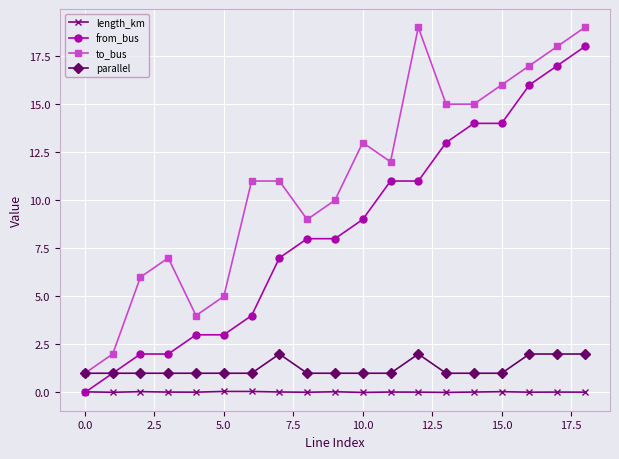

What is the maximum value for to_bus?

19.0